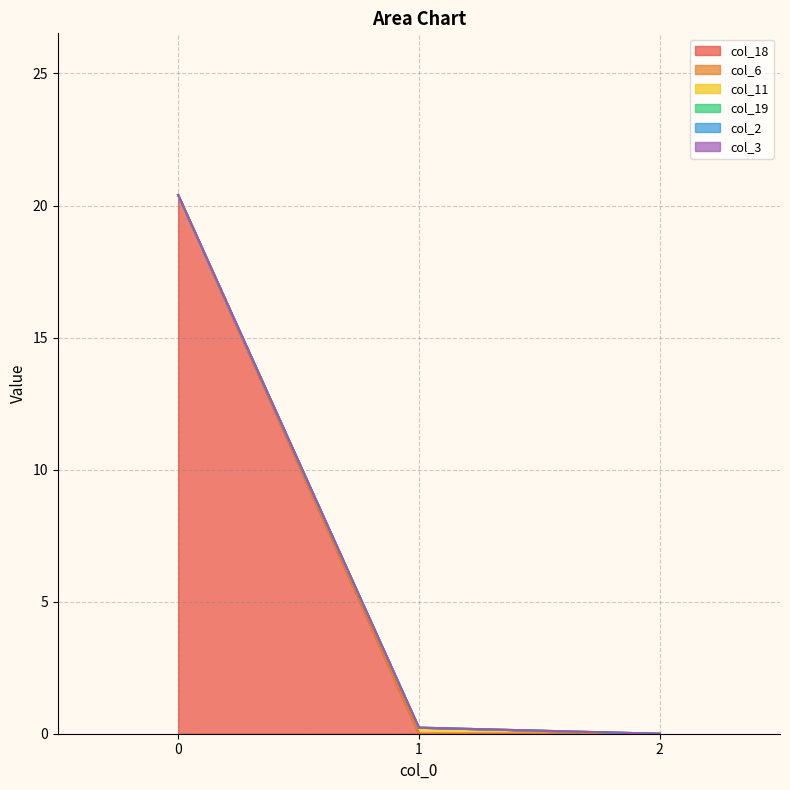

How many series are shown in this chart?

6